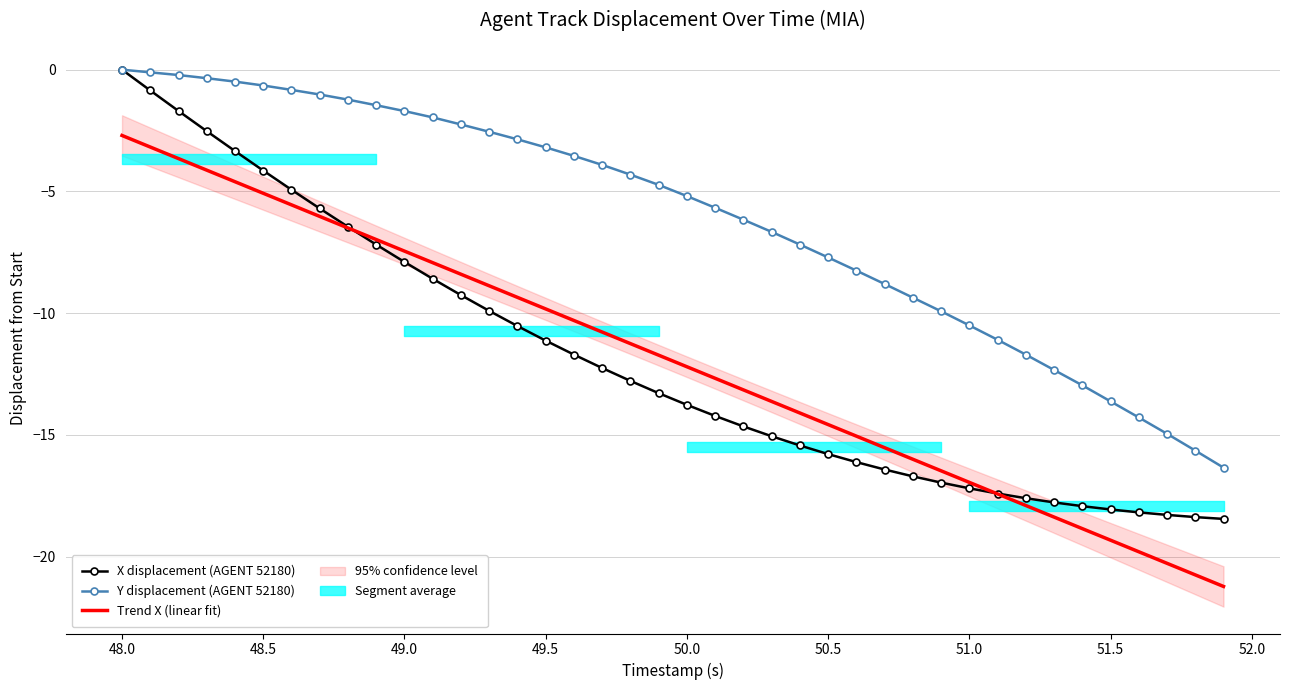

Which category has the highest value in the Trend X (linear fit) series?

48.0